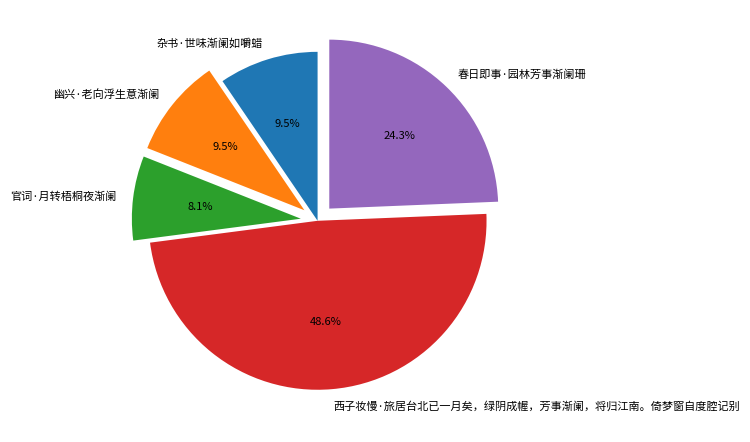

How many segments does this pie chart have?

5